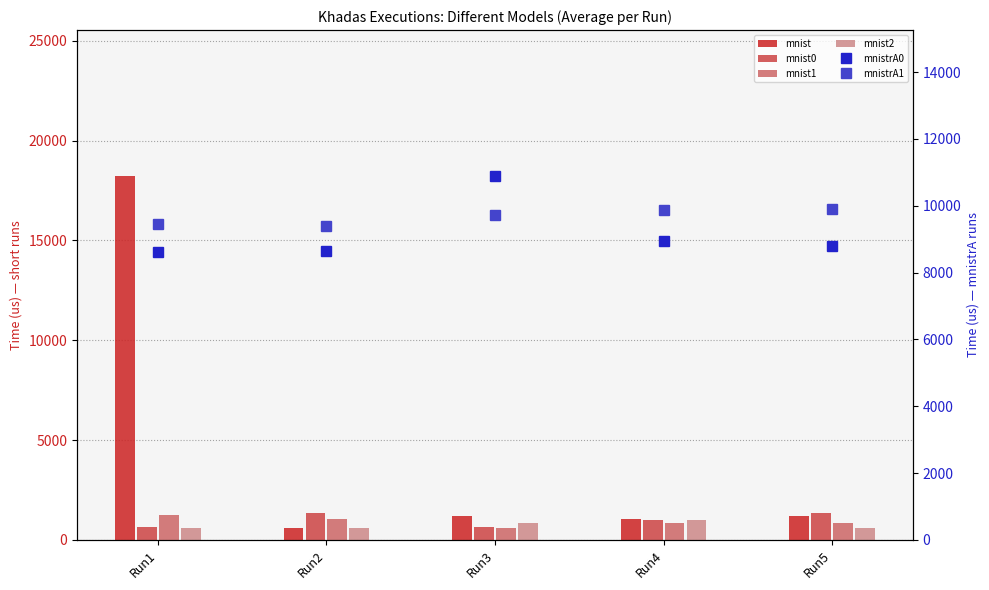

How many categories are shown in the chart?

5